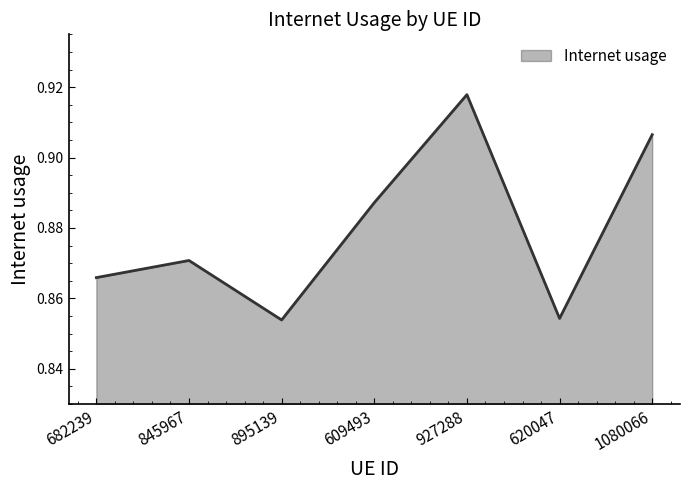

Which has a higher value, 927288 or 845967?

927288